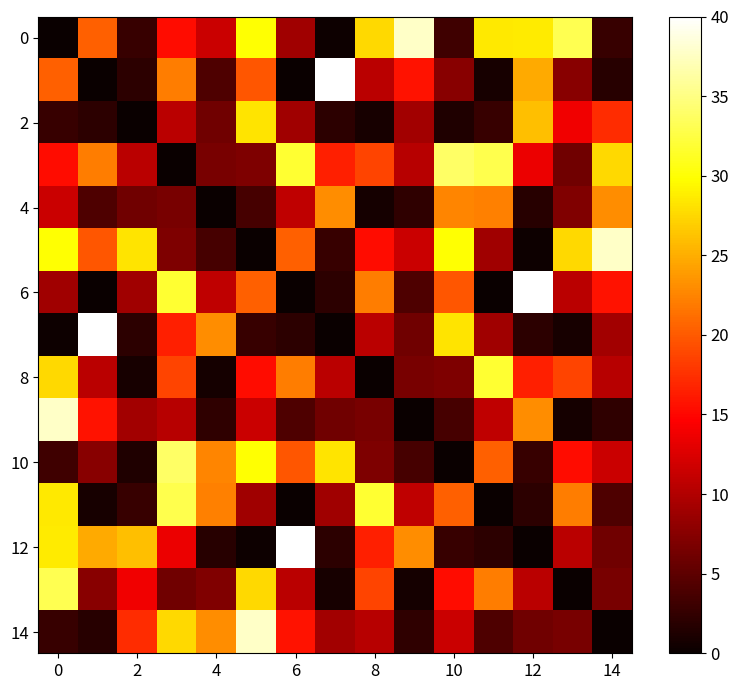

How many distinct data groups are displayed?

15